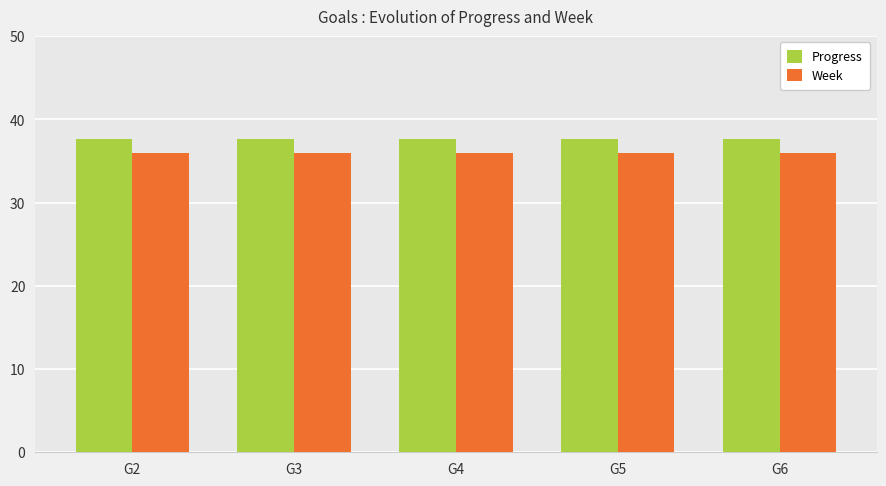

Reading left to right, what are all the values shown in this chart?

Progress: G2=37.7	G3=37.7	G4=37.7	G5=37.7	G6=37.7
Week: G2=36.0	G3=36.0	G4=36.0	G5=36.0	G6=36.0